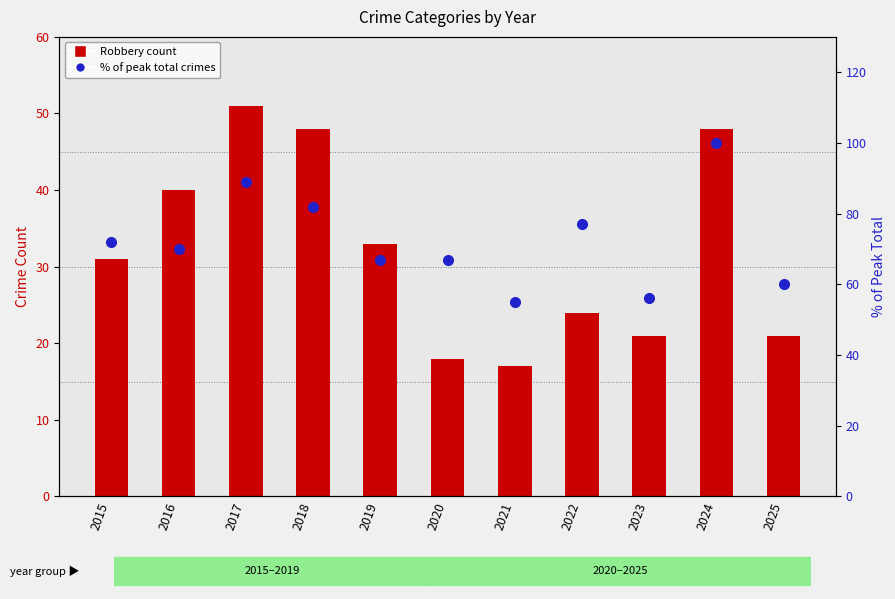

Which series has the widest spread of values?

% of peak total